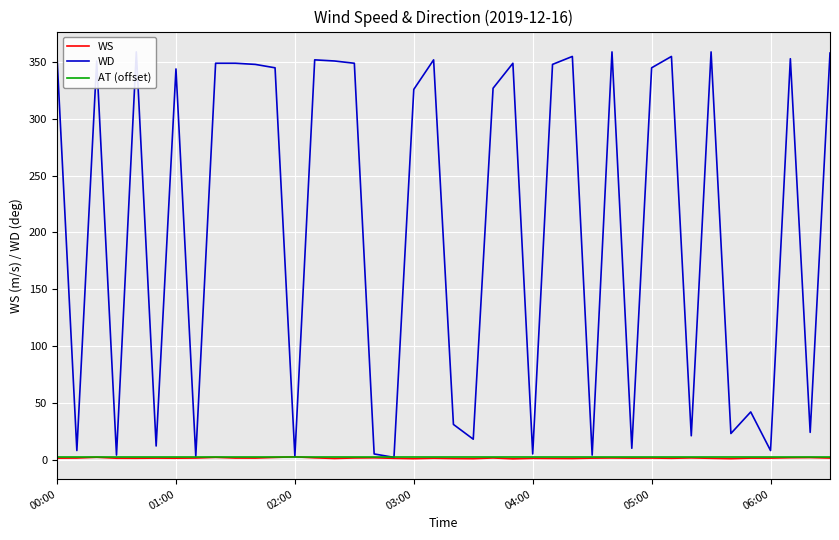

What are all the series names shown in the legend?

WS, WD, AT (offset)